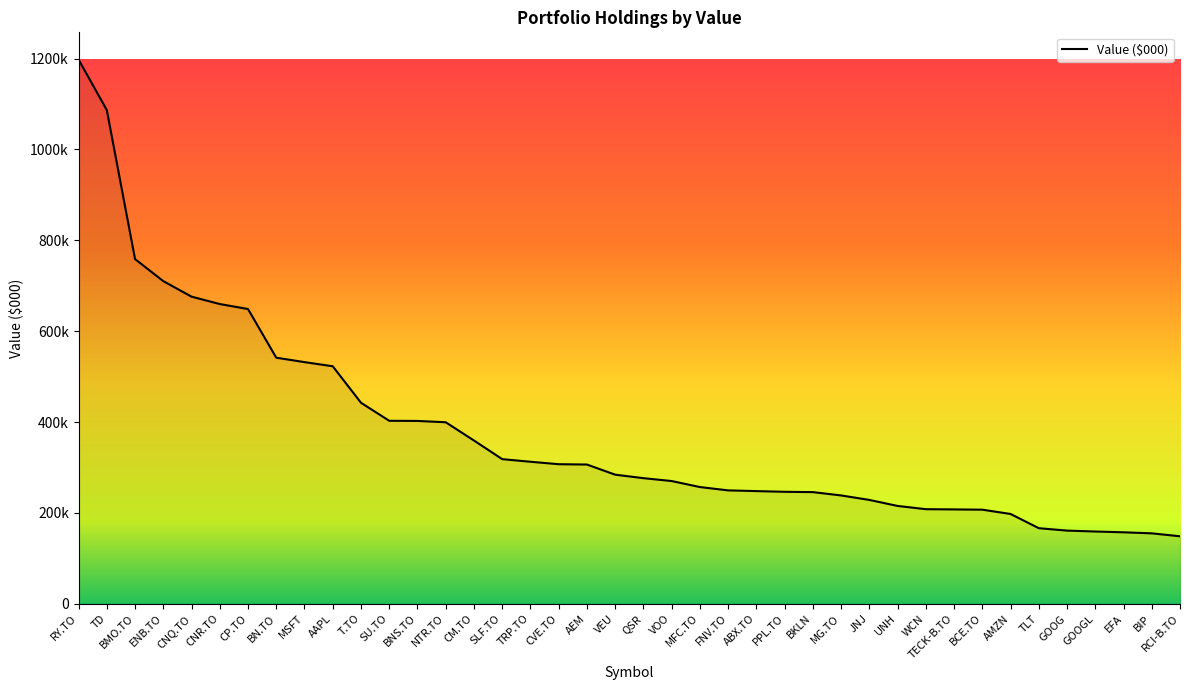

True or false: the data shows 651953 at NTR.TO.

False